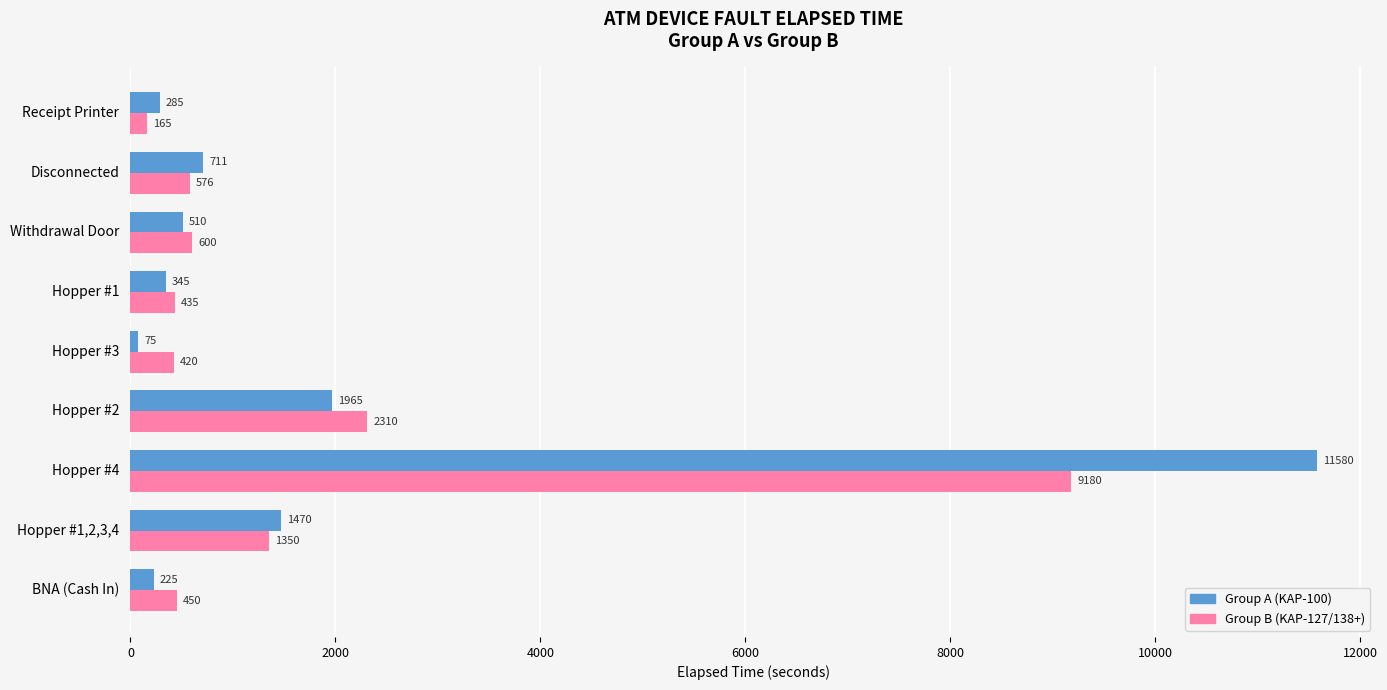

How many data points does each series have?

9